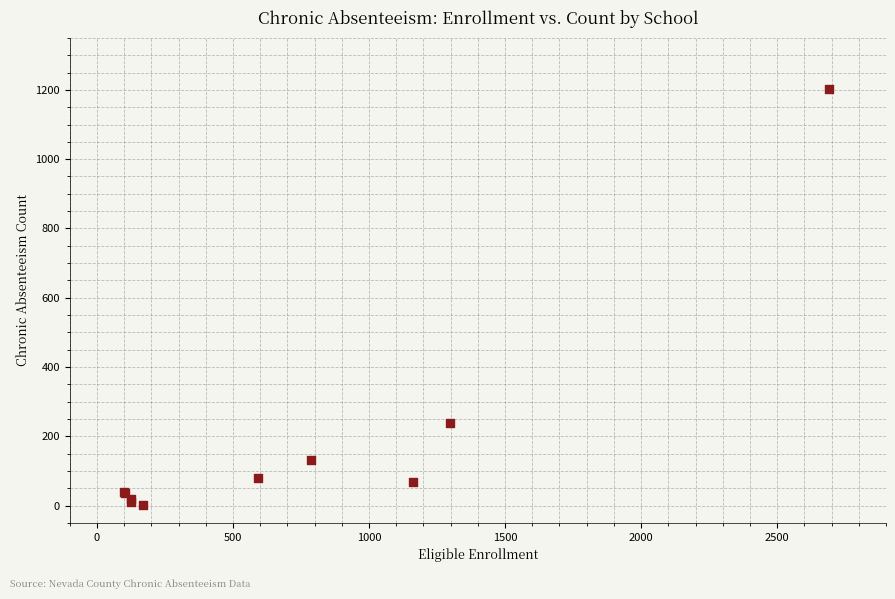

What Y value in the scatter plot is closest to 601?

237